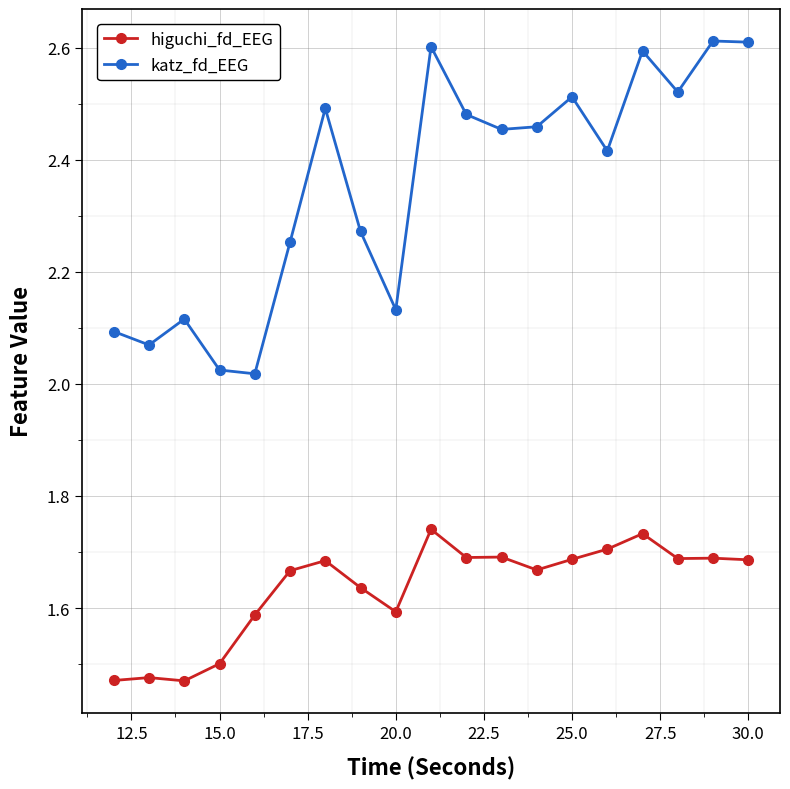

True or false: higuchi_fd_EEG and katz_fd_EEG intersect in this chart.

False